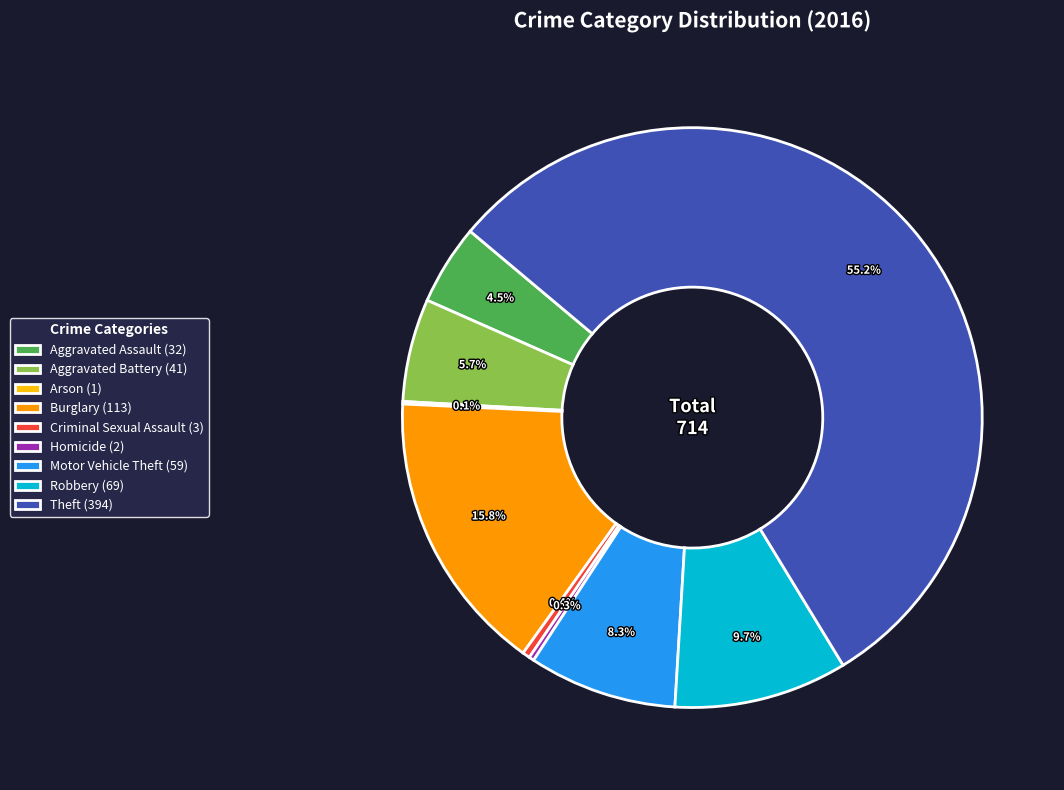

What percentage is NOT represented by Robbery (69)?

90.3%